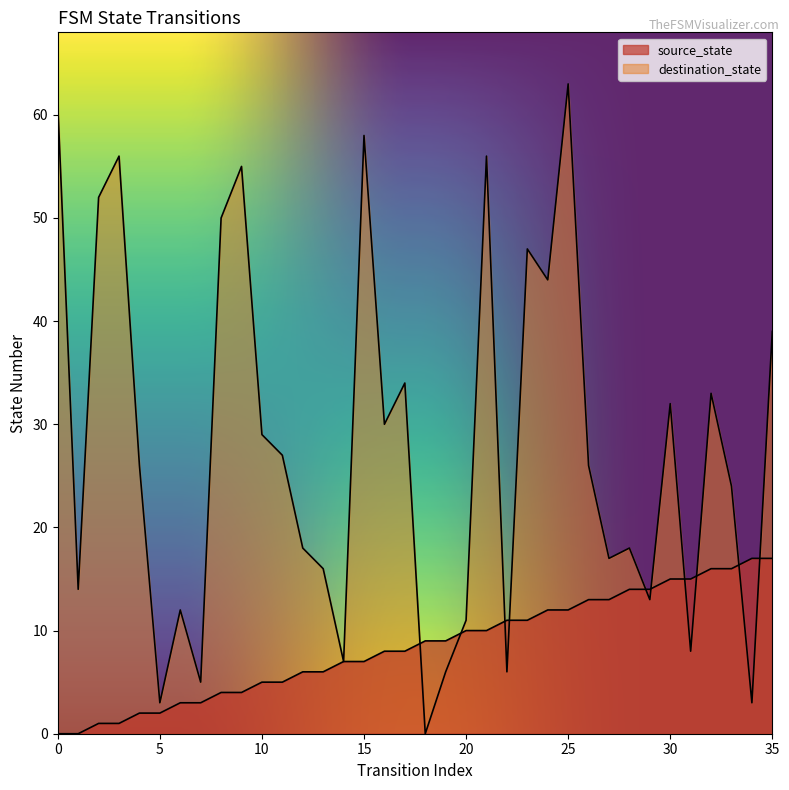

At which label does source_state reach its peak?

34